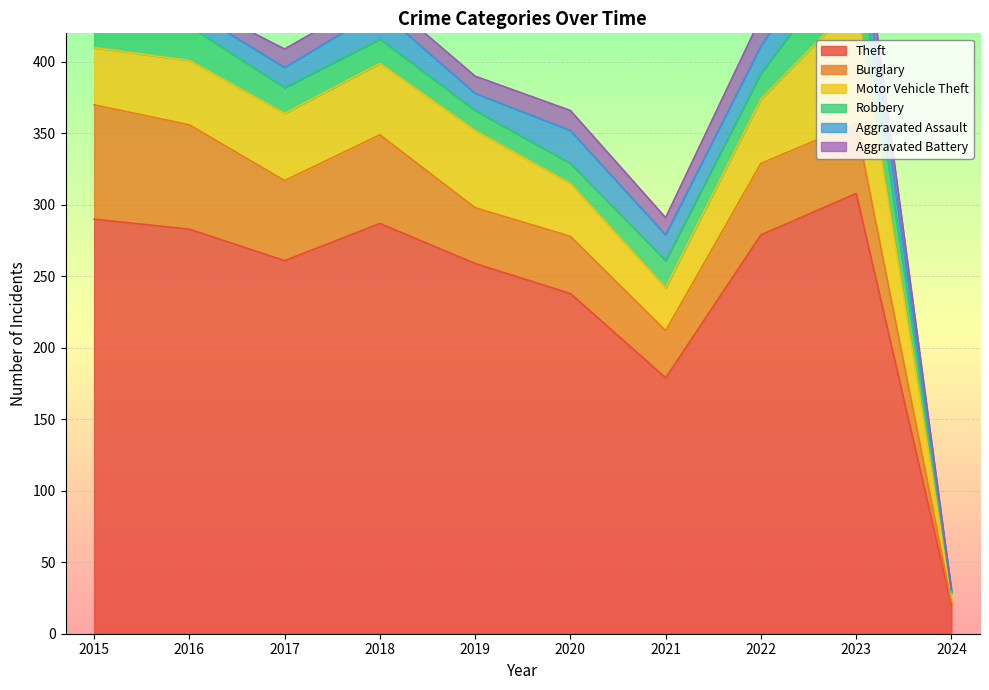

At which category is the sum across all series the highest?

2023